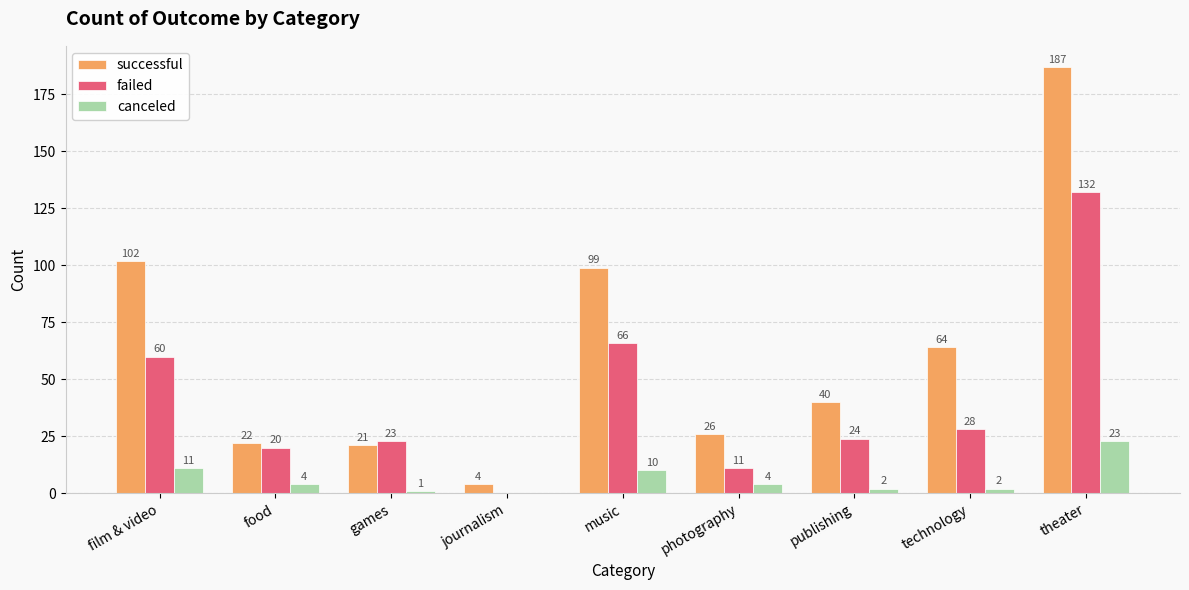

What is the sum of all failed values?

364